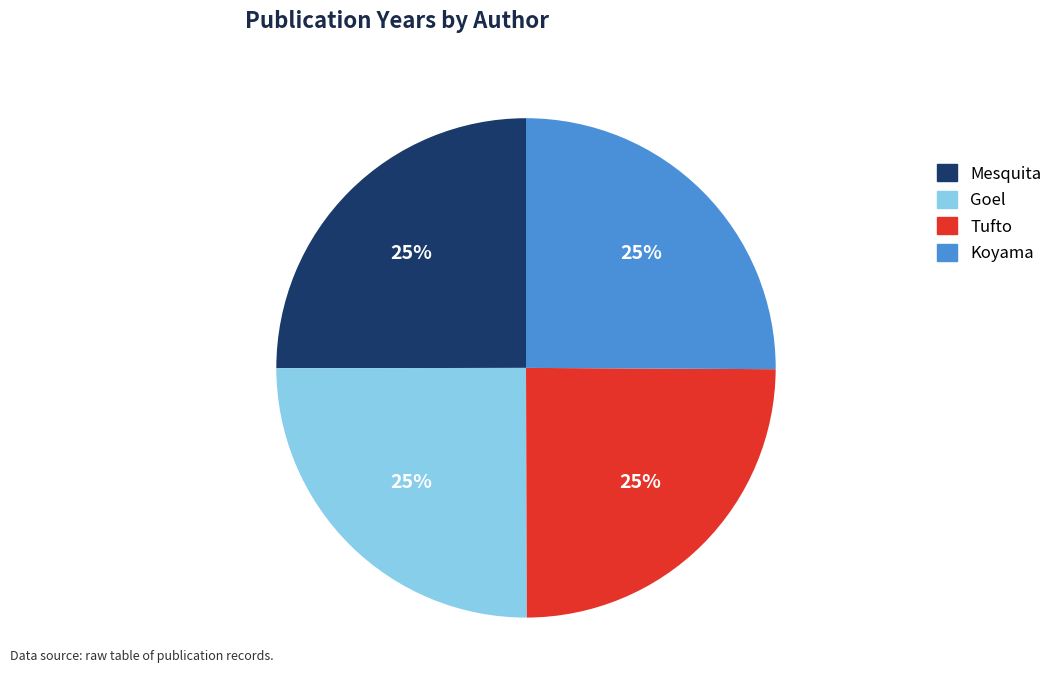

To the nearest percent, what is the combined percentage of Mesquita and Koyama?

50%